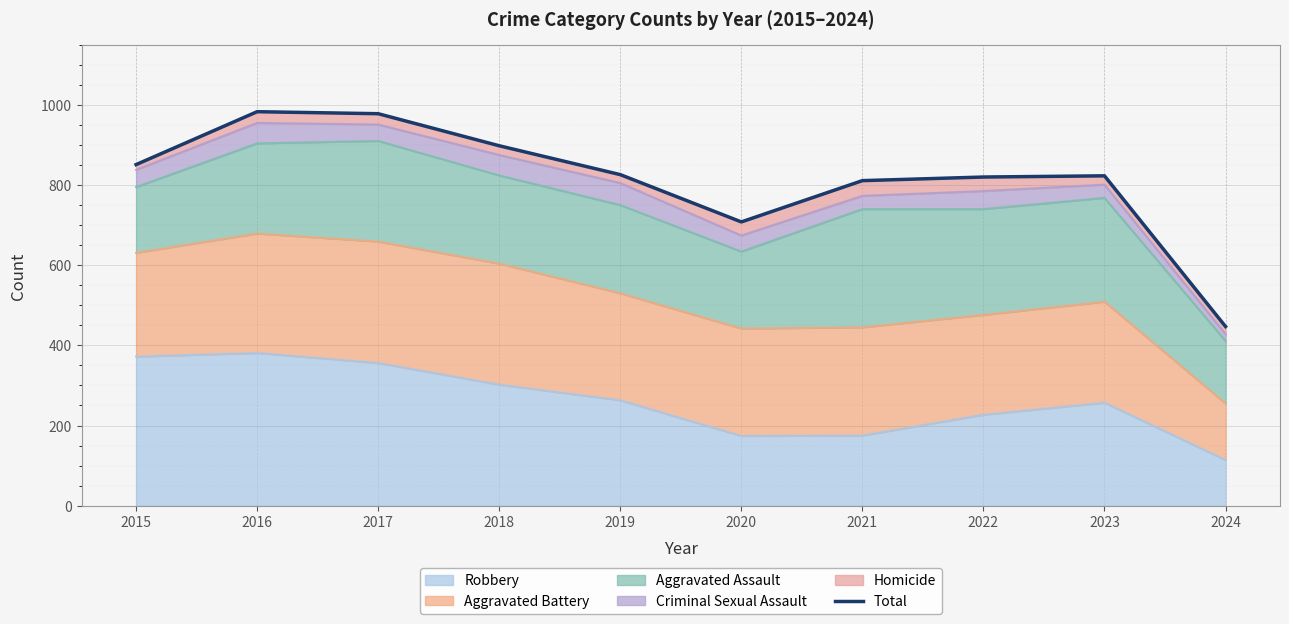

Does the chart display data point markers on the line(s)?

No